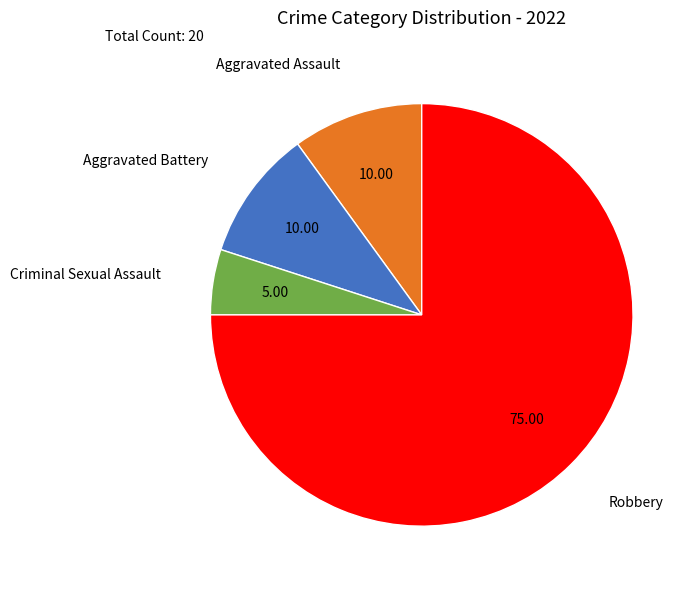

True or false: Robbery accounts for 75% of the total.

True